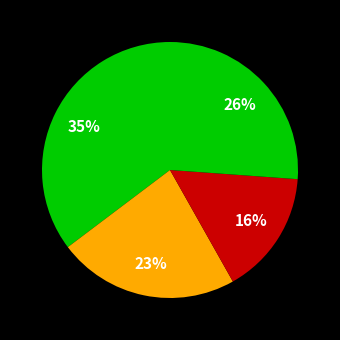

How many segments does this pie chart have?

4